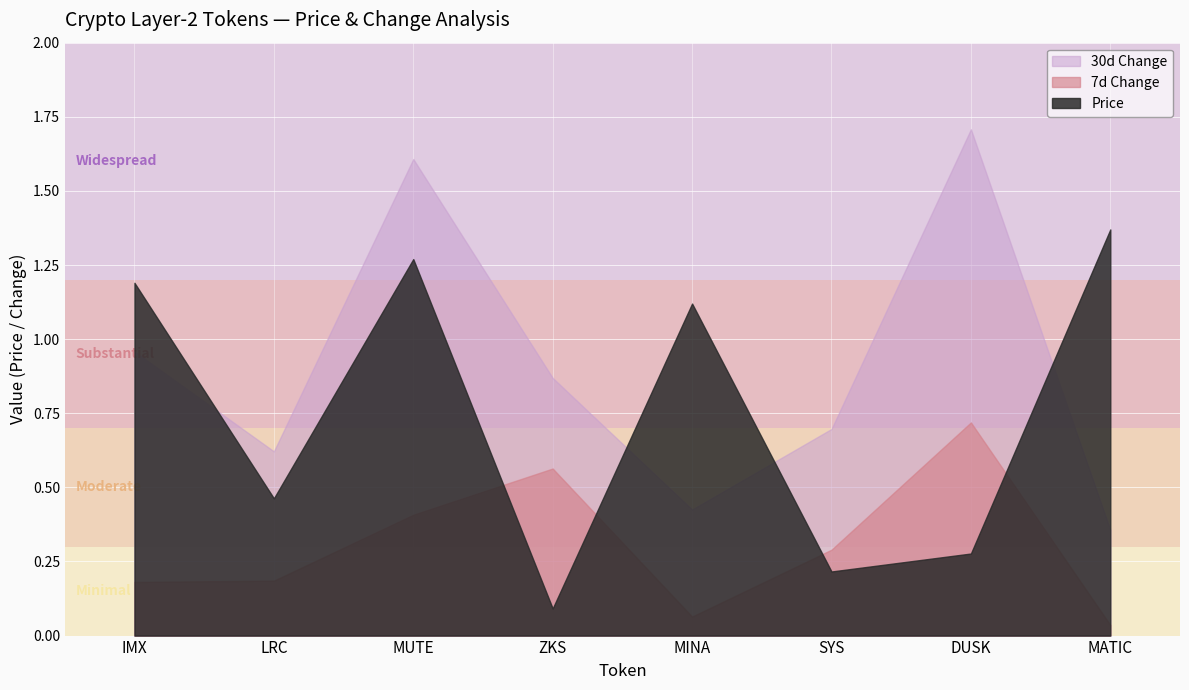

What is the difference between the highest and lowest values at SYS?

0.5